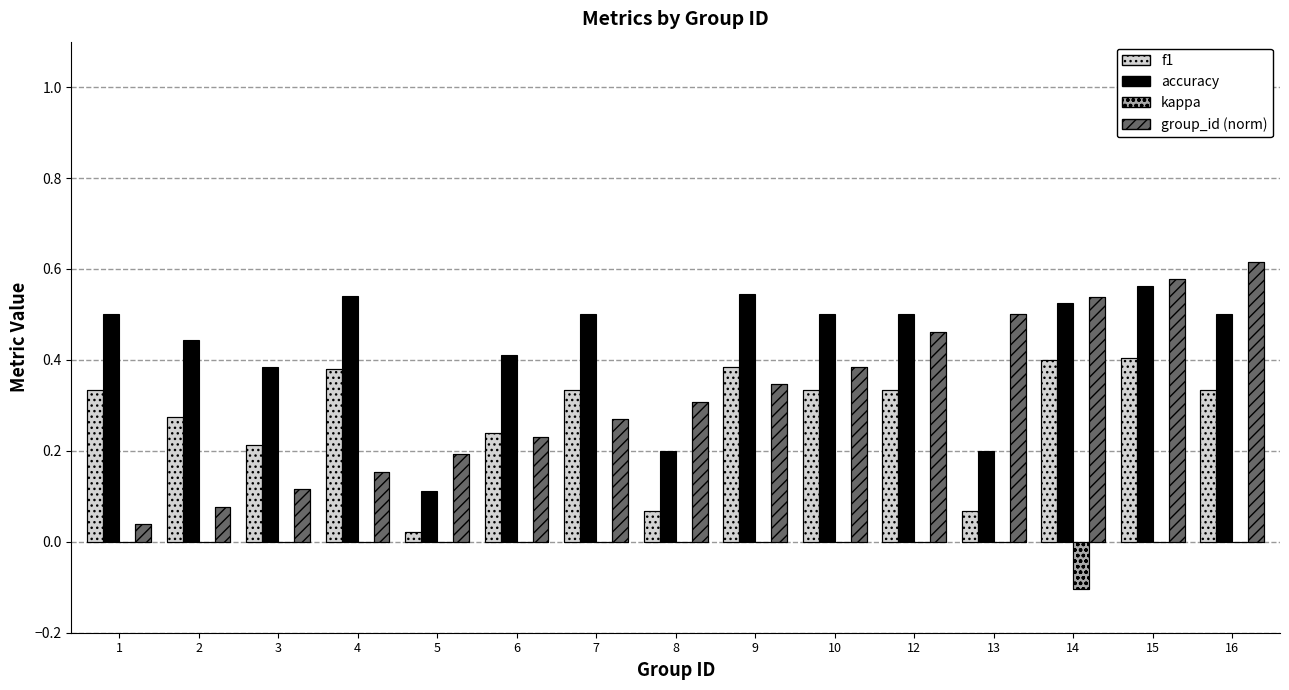

Between 5 and 16, which series saw the biggest shift?

group_id (norm)